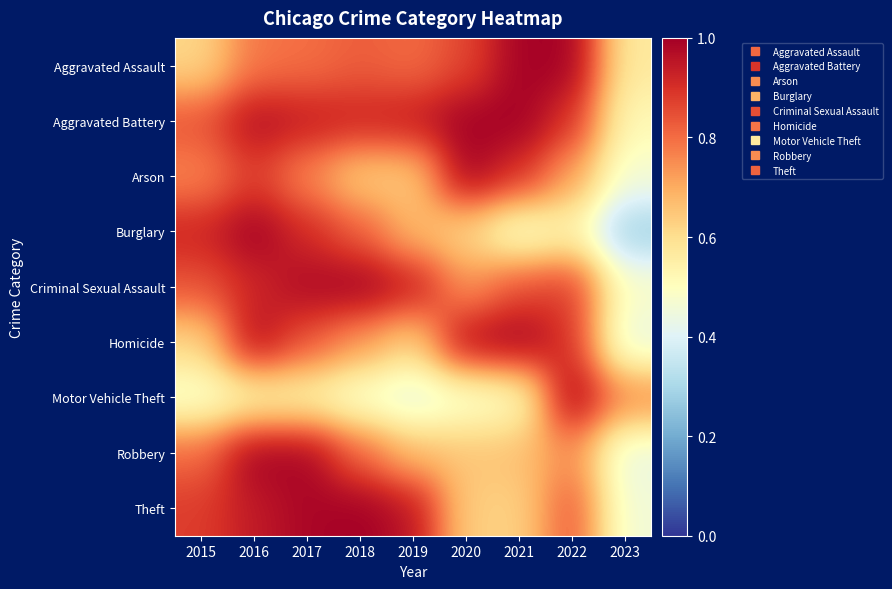

Reading left to right, extract all data points from this chart.

Aggravated Assault: 2015=0.6	2016=0.8	2017=0.8	2018=0.8	2019=0.8	2020=0.9	2021=1.0	2022=1.0	2023=0.6
Aggravated Battery: 2015=0.8	2016=1.0	2017=0.9	2018=0.9	2019=0.9	2020=1.0	2021=1.0	2022=0.9	2023=0.5
Arson: 2015=0.8	2016=0.9	2017=0.8	2018=0.6	2019=0.6	2020=1.0	2021=0.9	2022=0.7	2023=0.5
Burglary: 2015=0.9	2016=1.0	2017=0.9	2018=0.8	2019=0.7	2020=0.6	2021=0.5	2022=0.5	2023=0.3
Criminal Sexual Assault: 2015=0.8	2016=0.9	2017=1.0	2018=1.0	2019=0.9	2020=0.7	2021=0.9	2022=0.9	2023=0.5
Homicide: 2015=0.6	2016=1.0	2017=0.8	2018=0.7	2019=0.6	2020=1.0	2021=1.0	2022=0.9	2023=0.4
Motor Vehicle Theft: 2015=0.5	2016=0.5	2017=0.5	2018=0.5	2019=0.4	2020=0.5	2021=0.5	2022=1.0	2023=0.8
Robbery: 2015=0.8	2016=1.0	2017=1.0	2018=0.8	2019=0.7	2020=0.7	2021=0.7	2022=0.7	2023=0.4
Theft: 2015=0.9	2016=0.9	2017=1.0	2018=1.0	2019=1.0	2020=0.6	2021=0.6	2022=0.8	2023=0.5